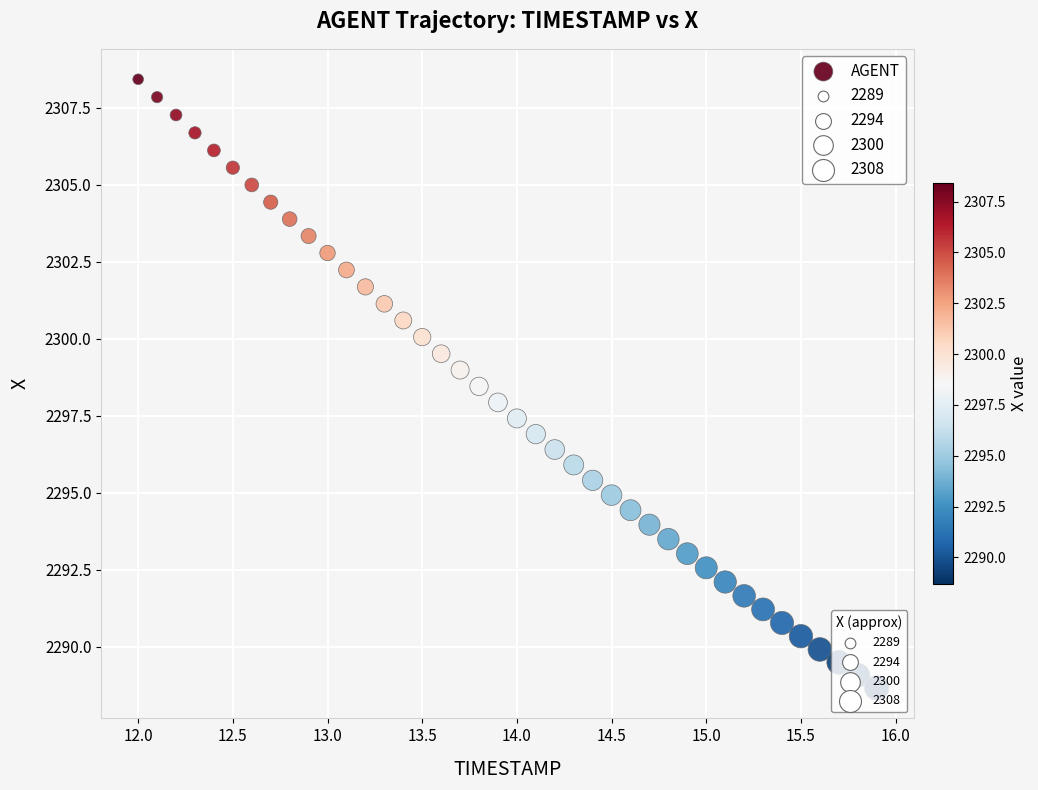

What is the range of Y values (max minus min)?

19.8